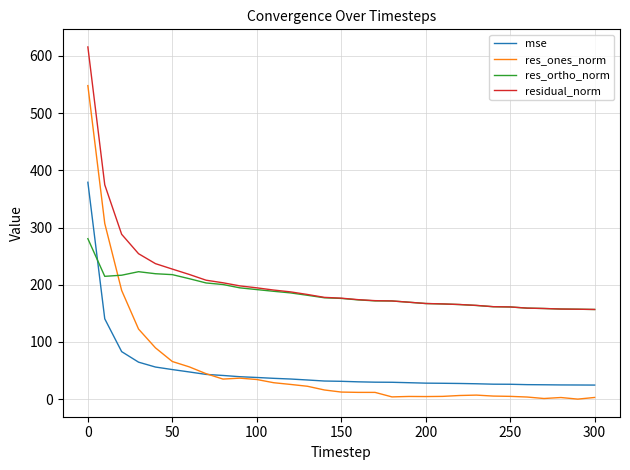

Which series has the largest range (max minus min)?

res_ones_norm